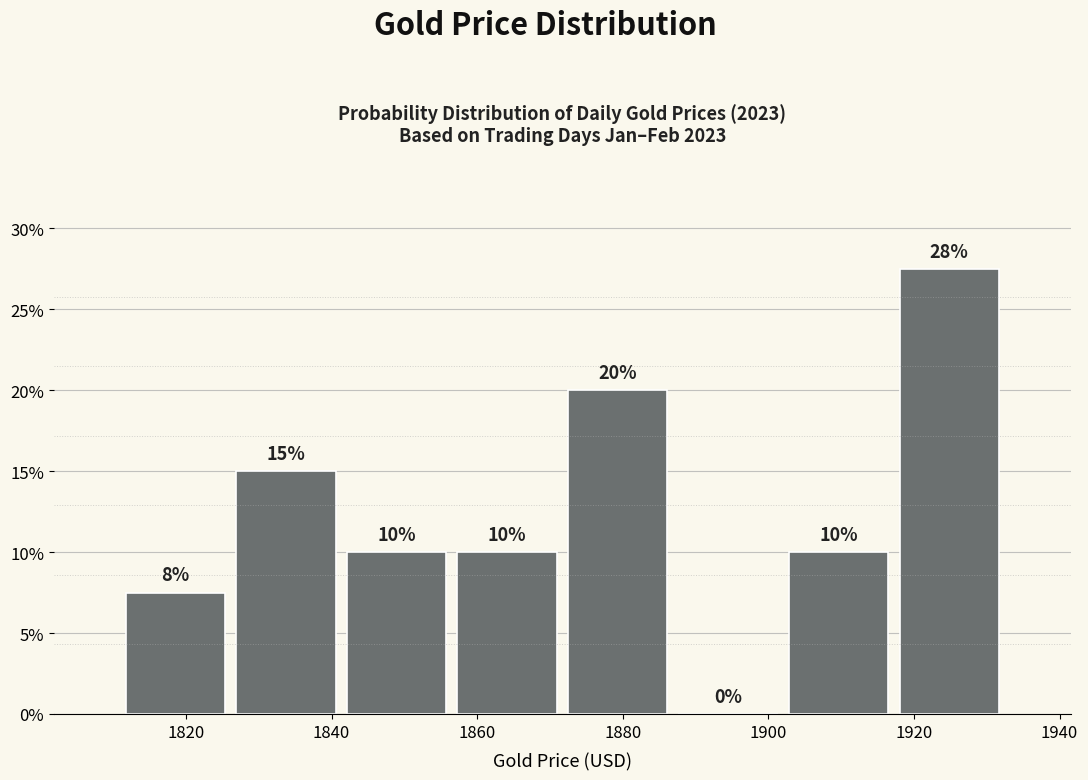

Which range on the x-axis has the tallest bar?

1918 to 1932